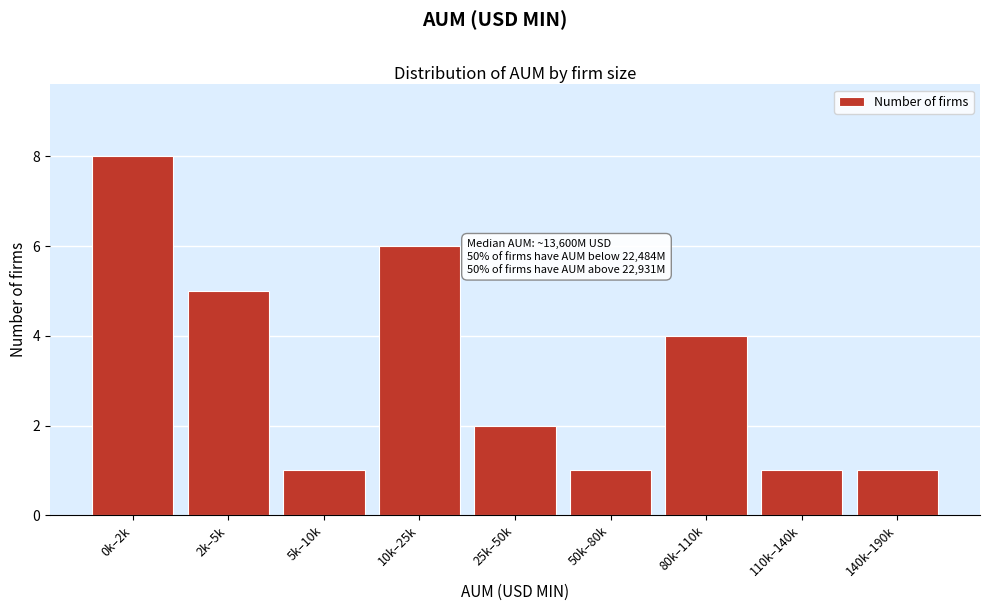

Reading left to right, list all the values displayed in this chart.

0k–2k=8	2k–5k=5	5k–10k=1	10k–25k=6	25k–50k=2	50k–80k=1	80k–110k=4	110k–140k=1	140k–190k=1